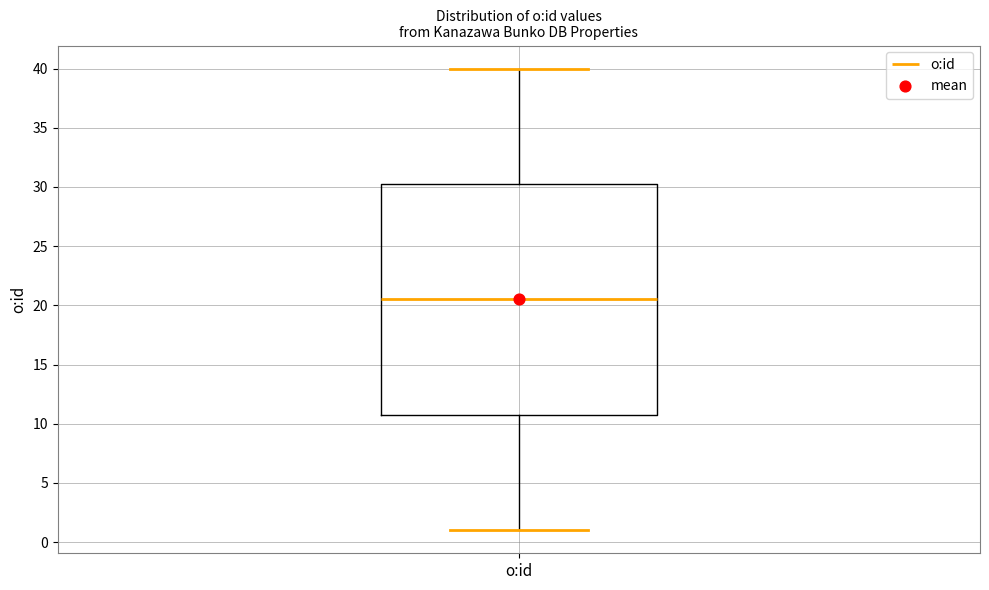

Transcribe this box plot: give where the median line is, the range the box spans, and where the two whiskers end, as read against the y-axis. The values are not printed on the chart, so give them approximately, as read against the axis.

median 20.5, box 11.0 to 30.5, whiskers 1.0 to 40.0